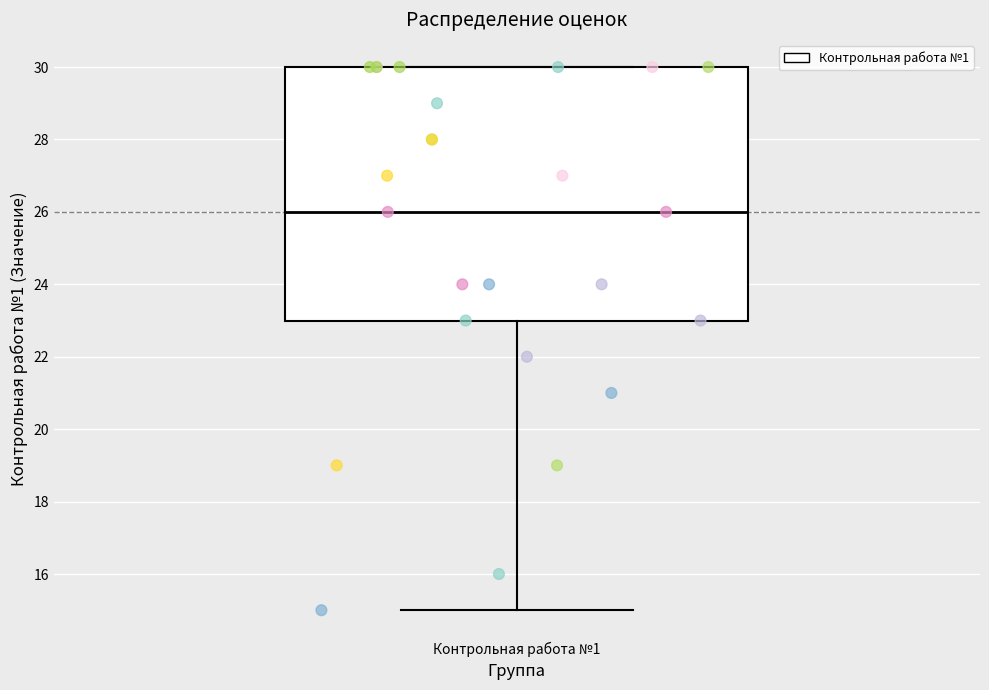

Where is the upper edge of the box for Контрольная работа №1 on the y-axis? The values are not printed on the chart, so give them approximately, as read against the axis.

30